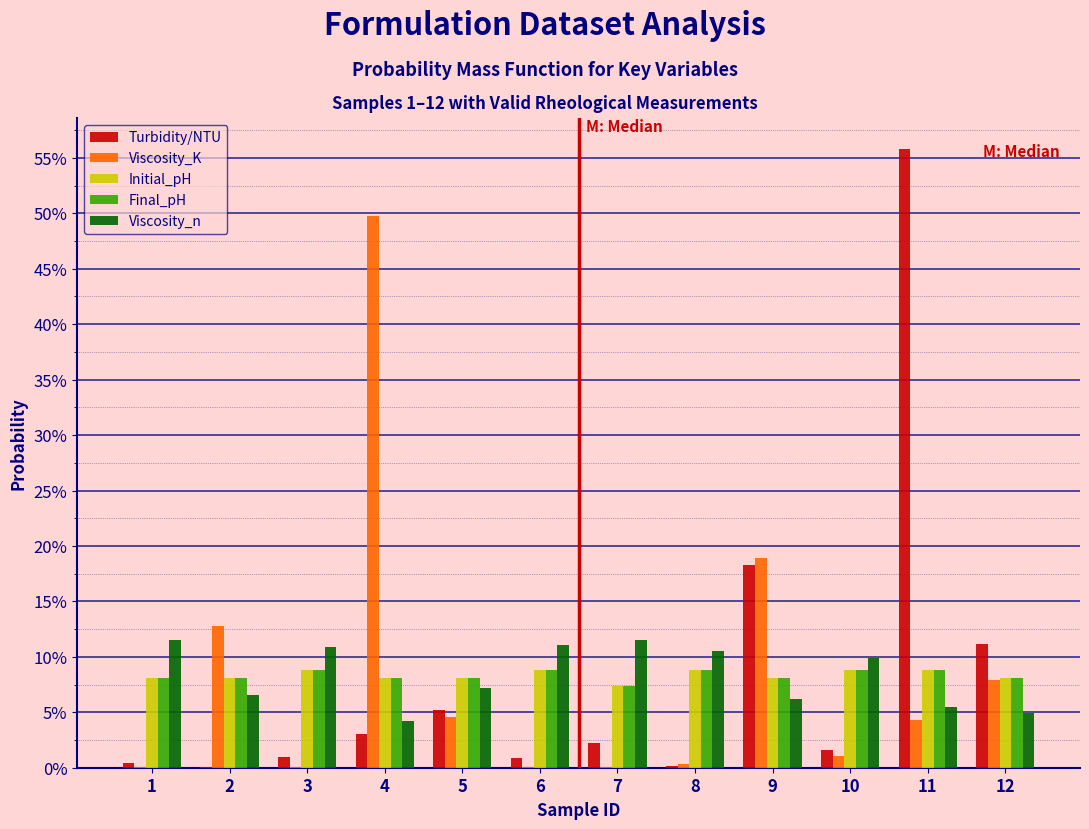

Are the bars grouped side by side (vs. stacked)?

Yes